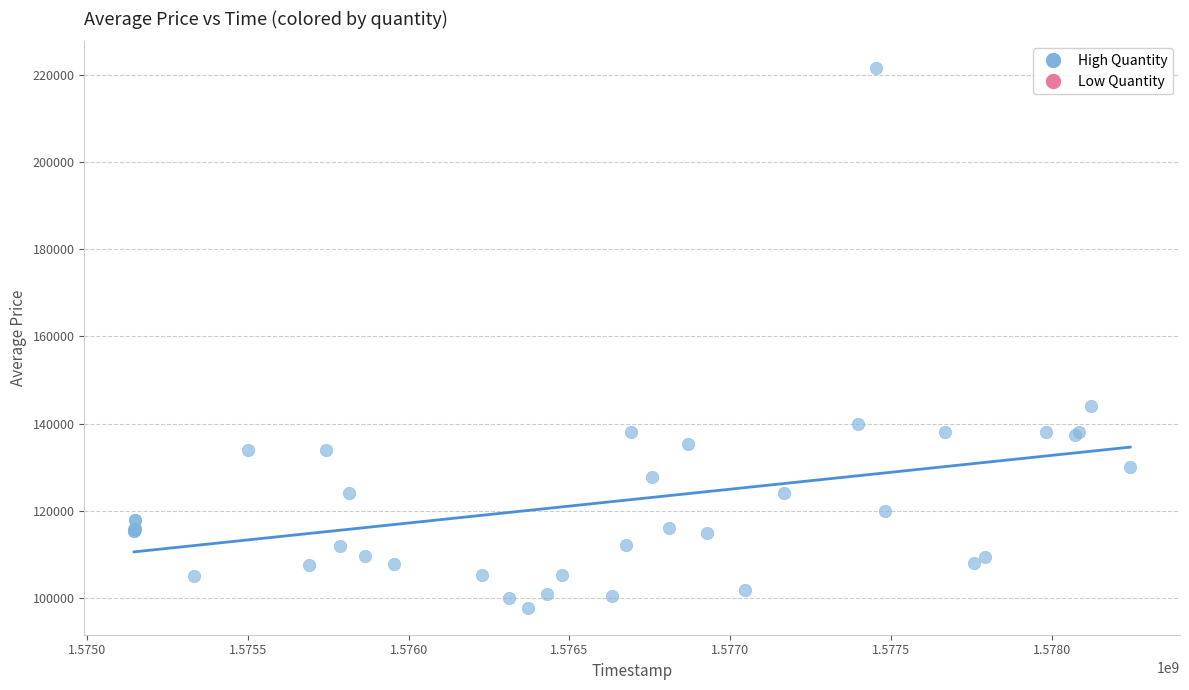

What Y value in the scatter plot is closest to 159617?

144000